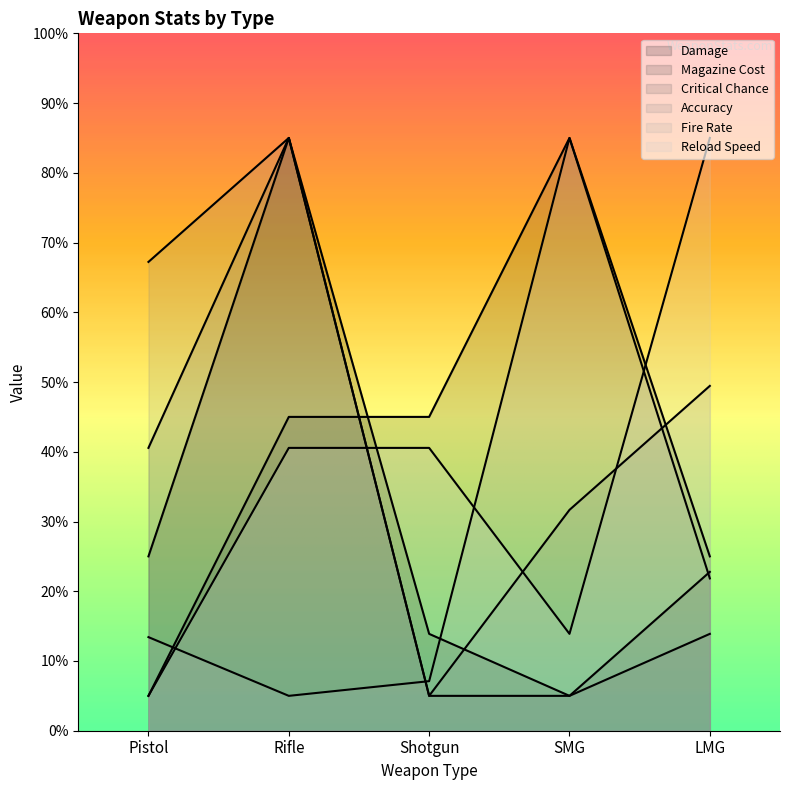

What value does the Accuracy series have at Pistol?

67.2